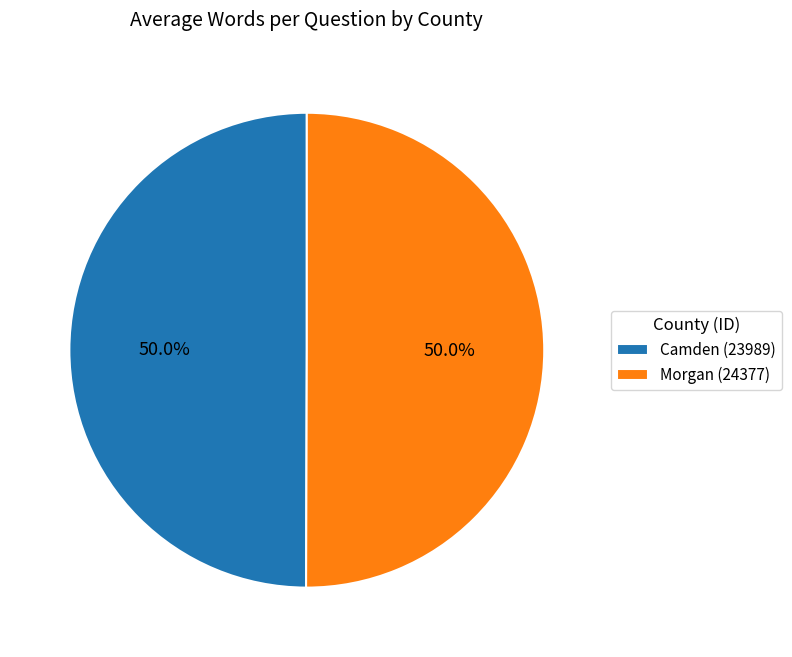

Approximately how many times larger is the value at Camden (23989) compared to Morgan (24377)?

1.0